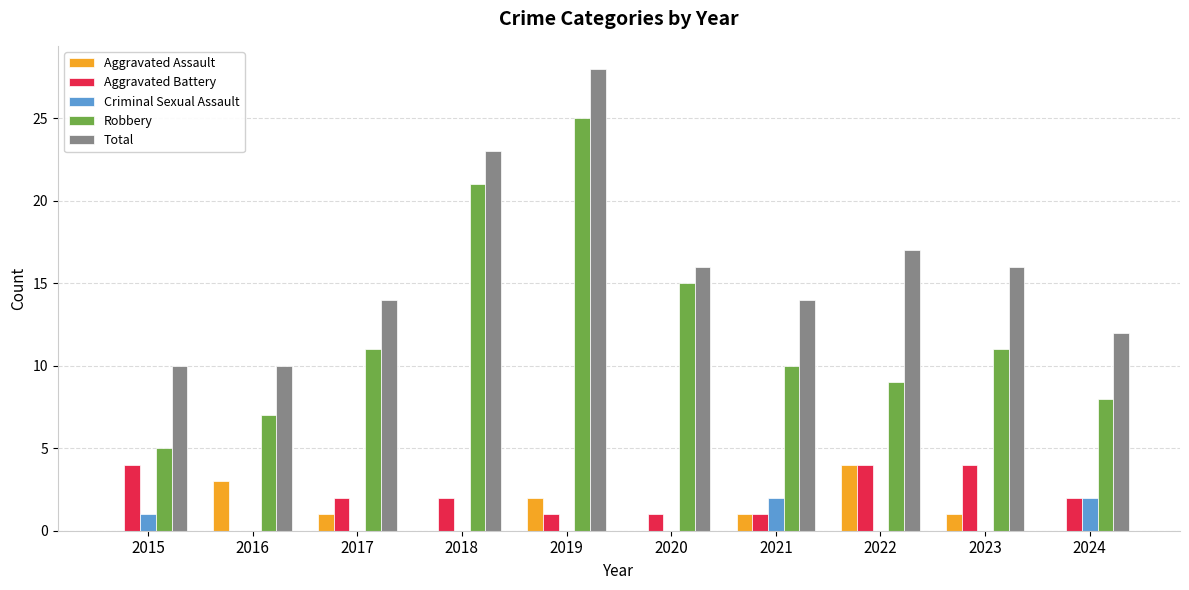

Which series has the largest total across all categories?

Total